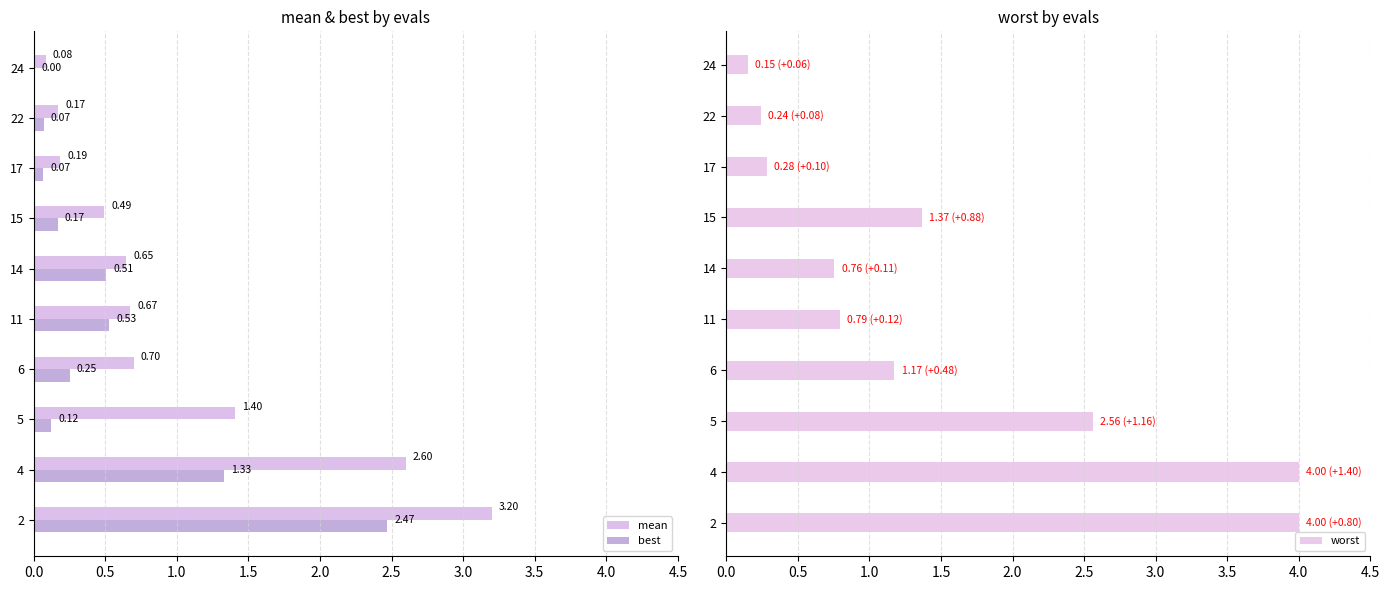

What is the difference between the maximum and minimum values in the mean series?

3.1